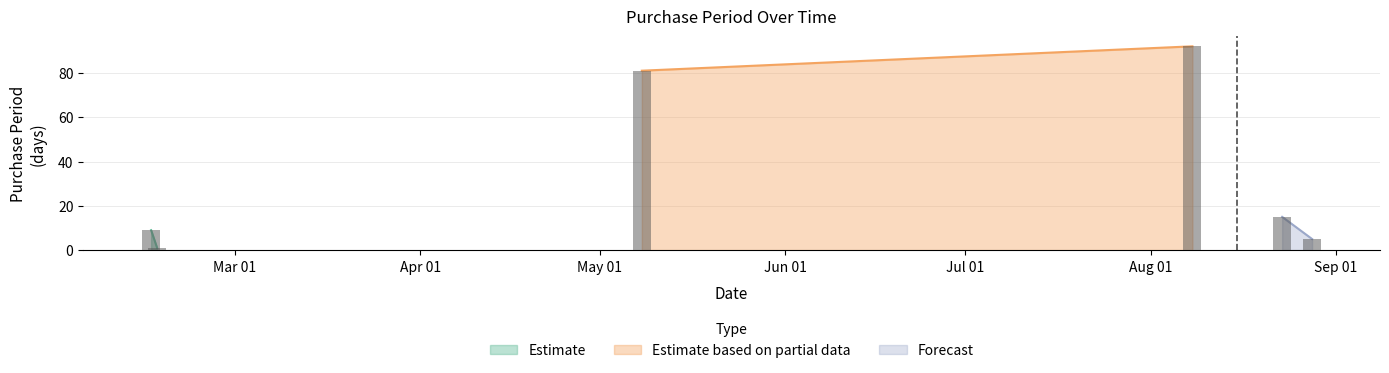

Does the chart contain any negative values?

No